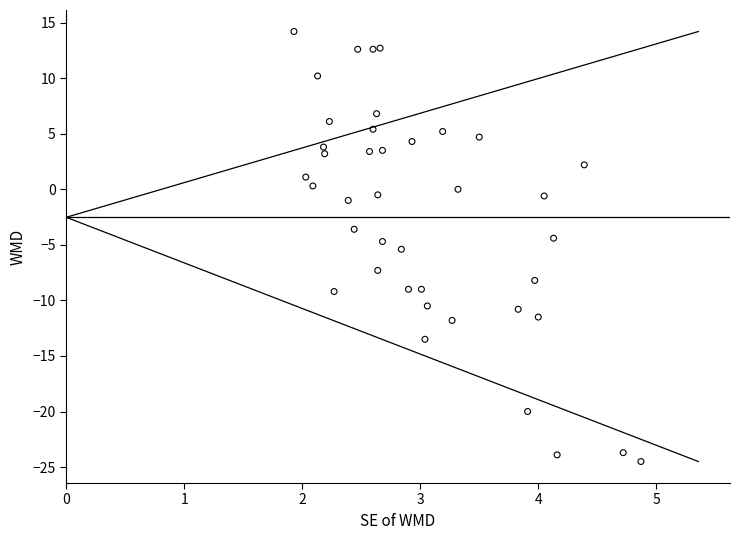

What is the range of X values (max minus min)?

2.9